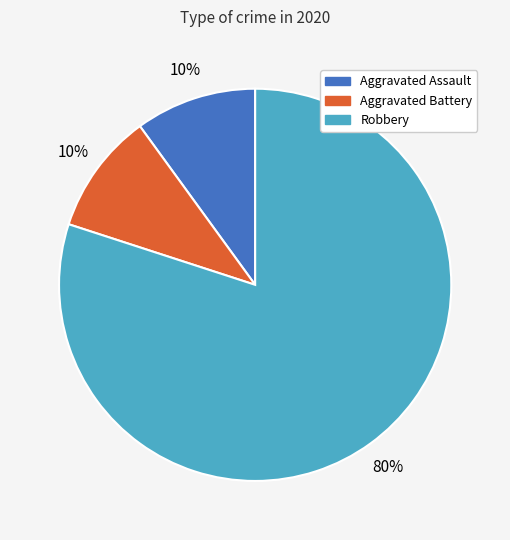

Count the number of slices in the pie.

3